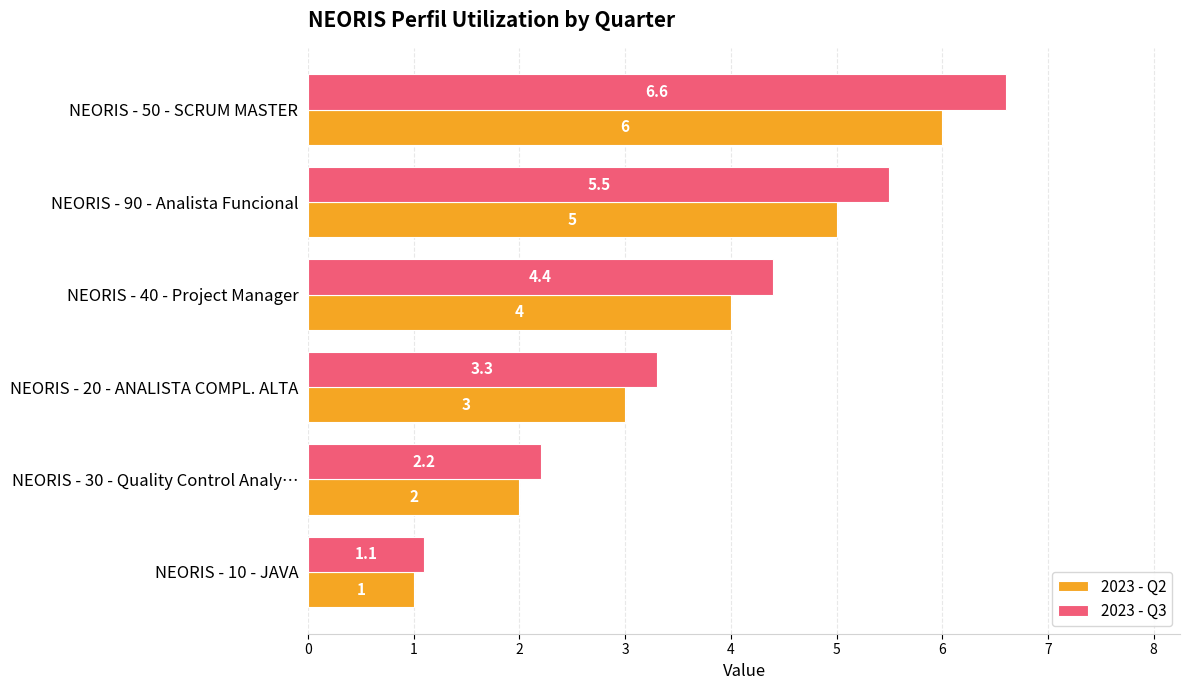

List the labels in order of 2023 - Q3 value, smallest first.

NEORIS - 10 - JAVA, NEORIS - 30 - Quality Control Analy…, NEORIS - 20 - ANALISTA COMPL. ALTA, NEORIS - 40 - Project Manager, NEORIS - 90 - Analista Funcional, NEORIS - 50 - SCRUM MASTER